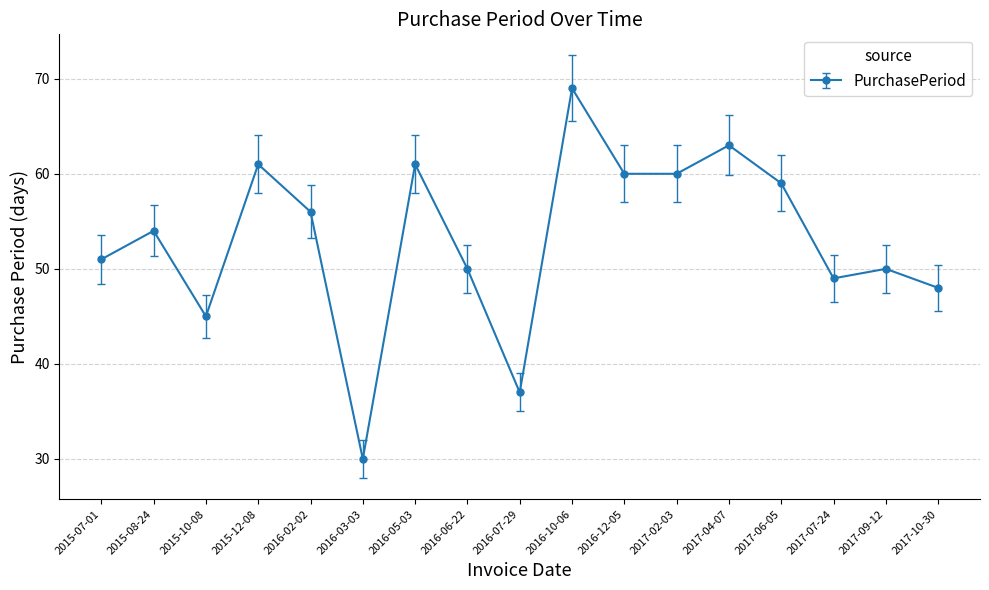

Which category has the lowest value across all series?

2016-03-03